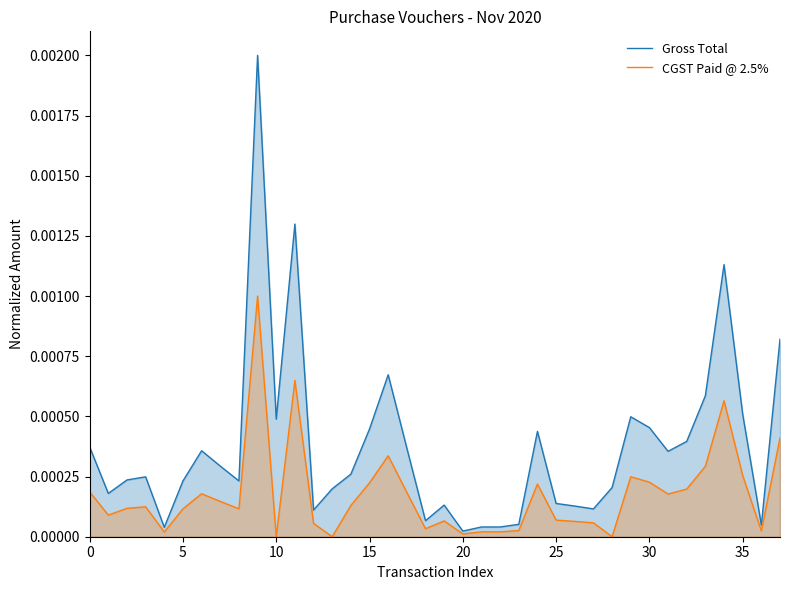

What is the label of the 24th point from the left?

23